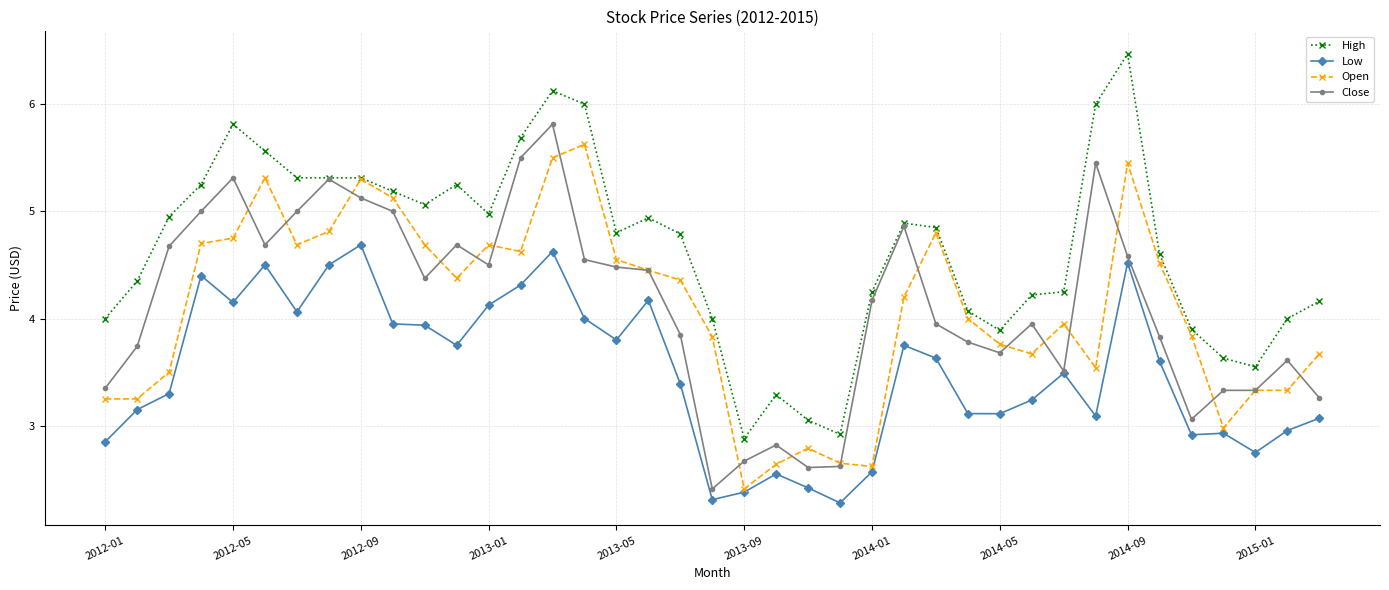

Rank the series by their maximum value, from highest to lowest.

High, Close, Open, Low